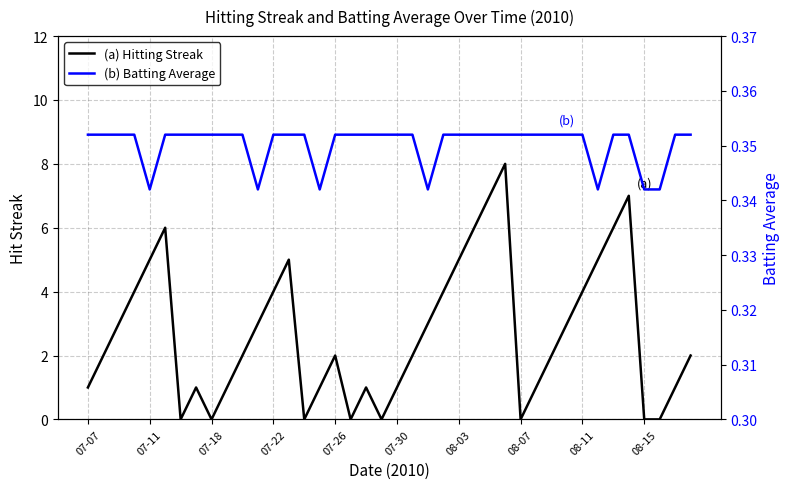

What is the difference between the highest and lowest values at 34?

5.6